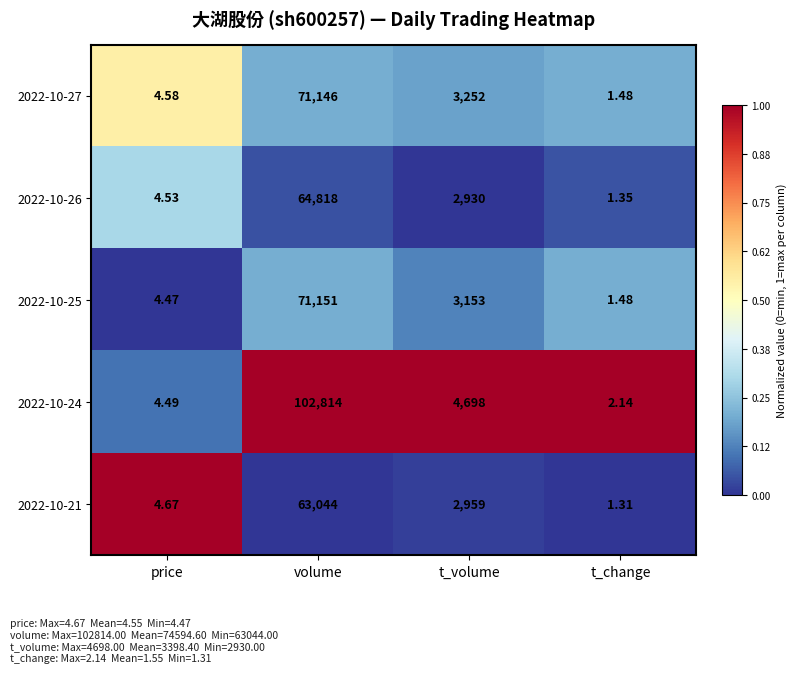

Which label corresponds to the largest value in the chart?

volume